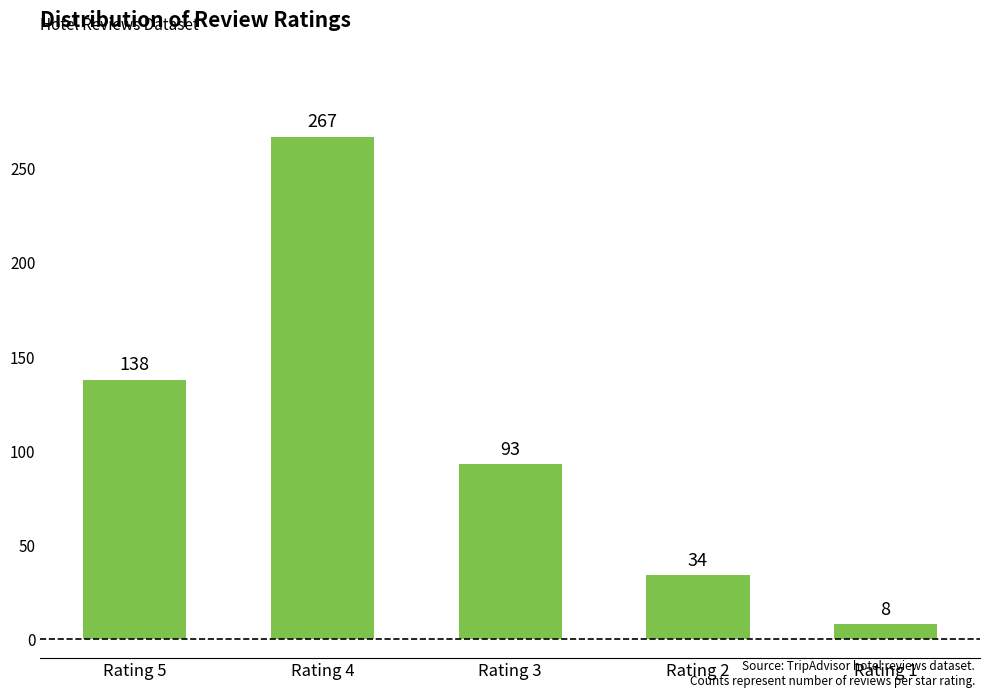

What is the average value?

108